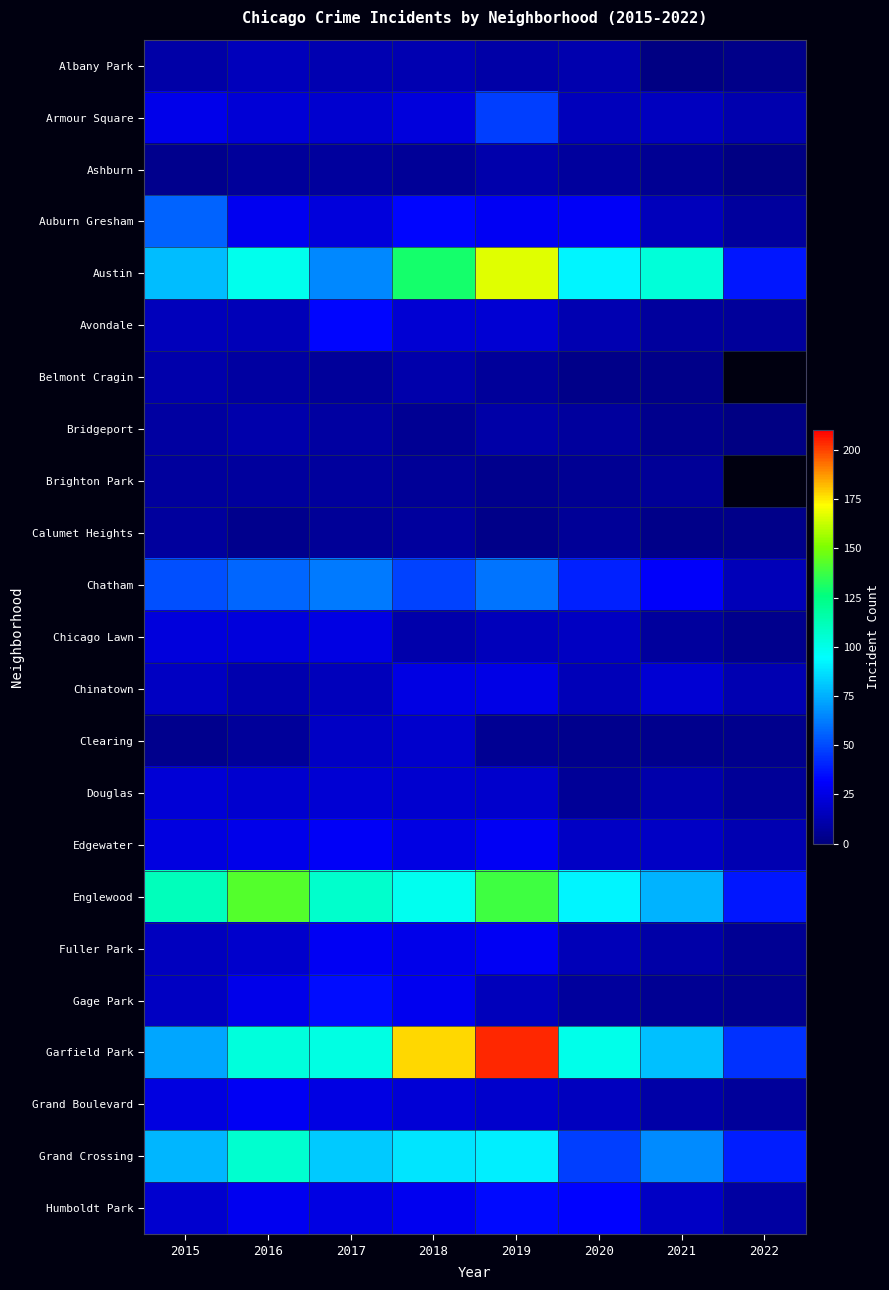

The value of Garfield Park at 2016 is 22.8. True or false?

False